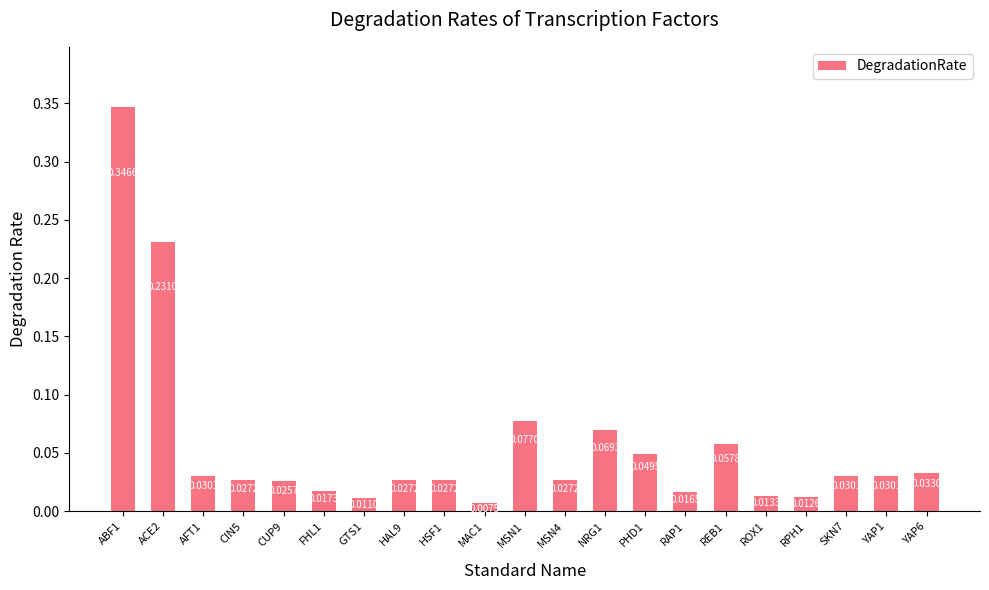

Which has a higher value, MSN1 or GTS1?

MSN1